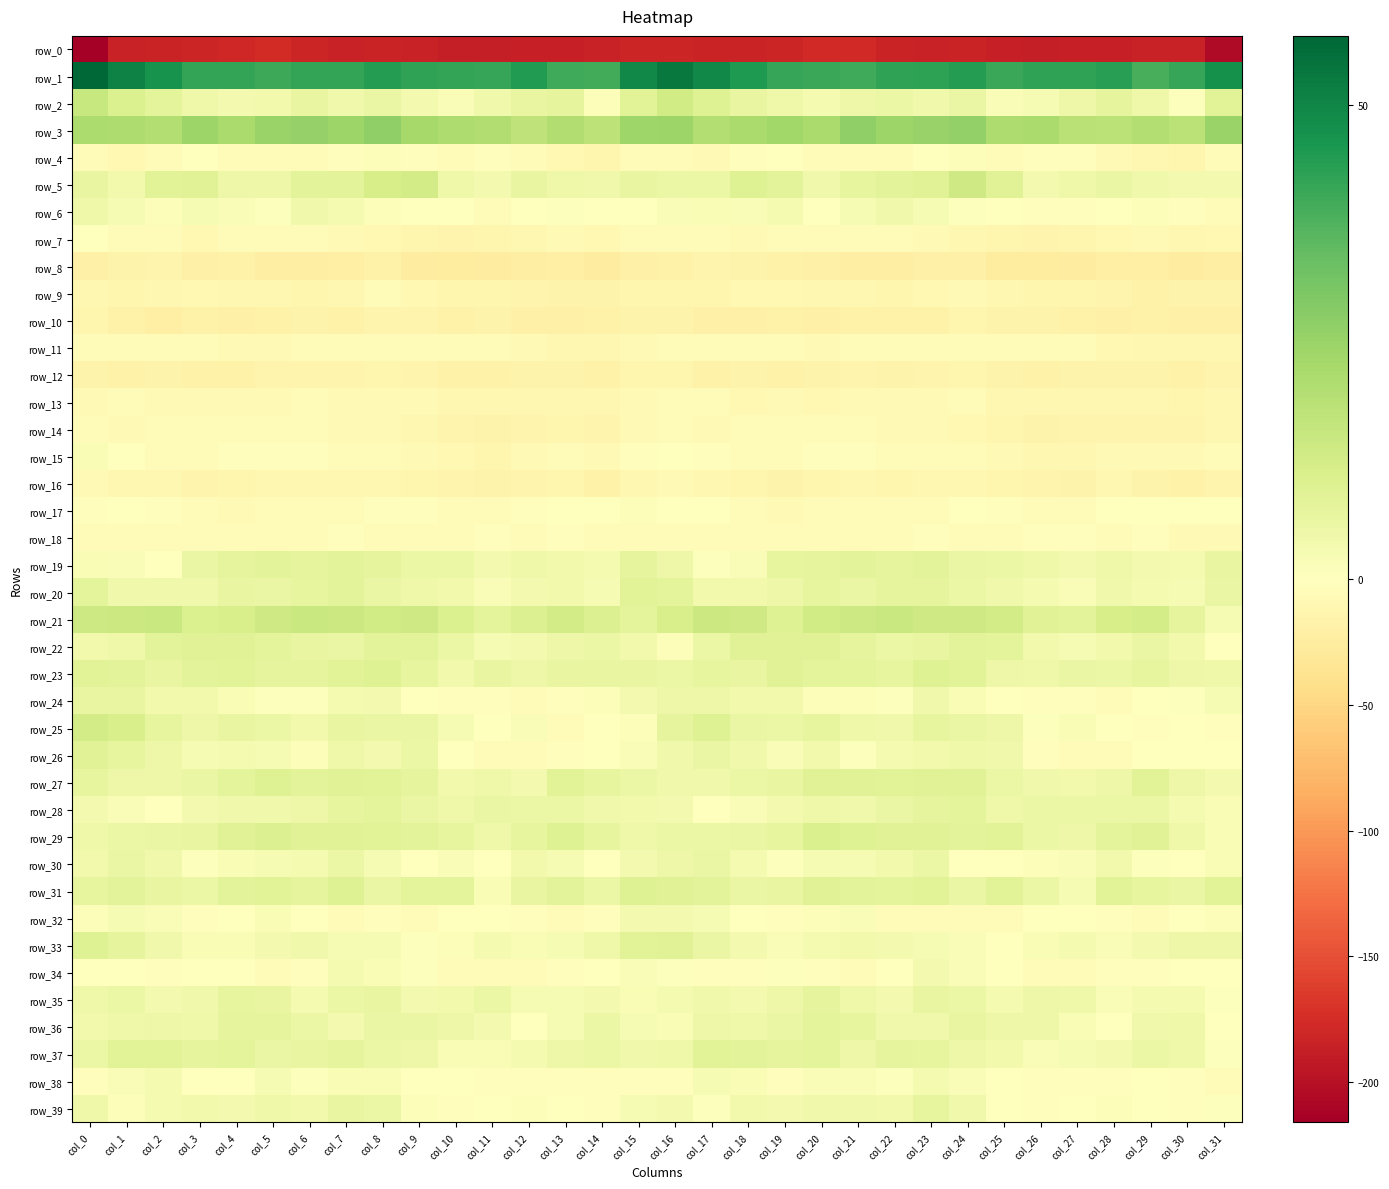

At which label does row_14 first exceed -7?

col_0